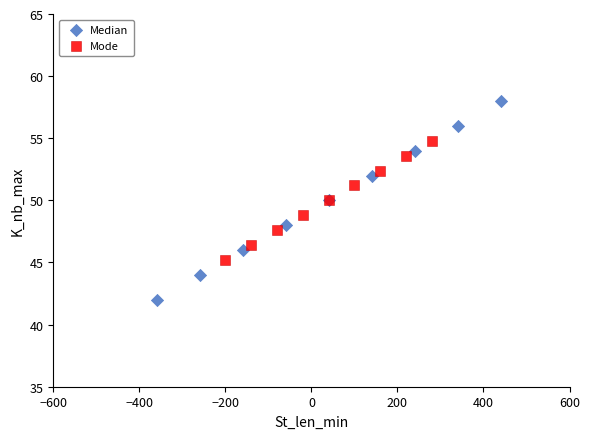

What are all the series names shown in the legend?

Median, Mode